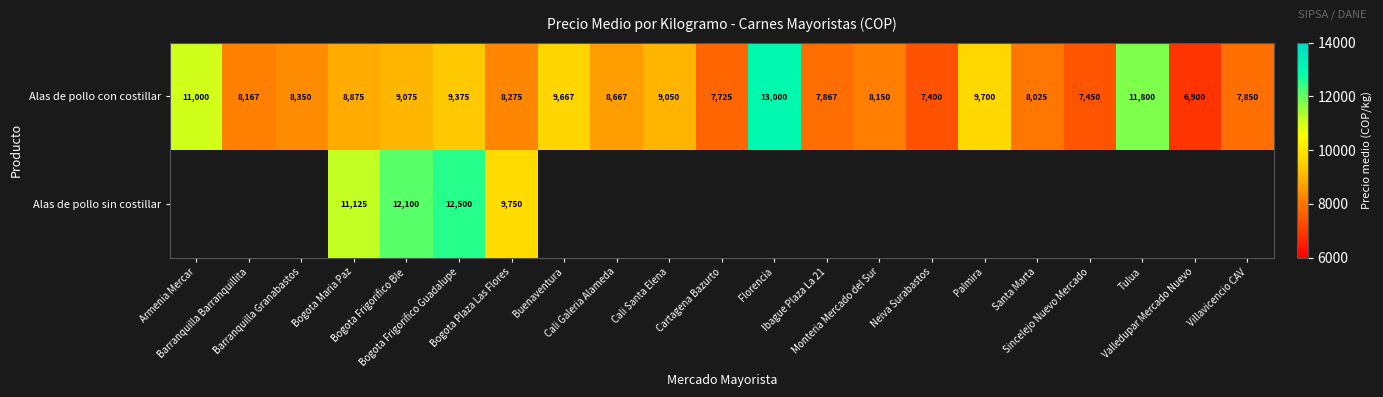

What is the difference between the second highest and minimum values in the Alas de pollo con costillar series?

4900